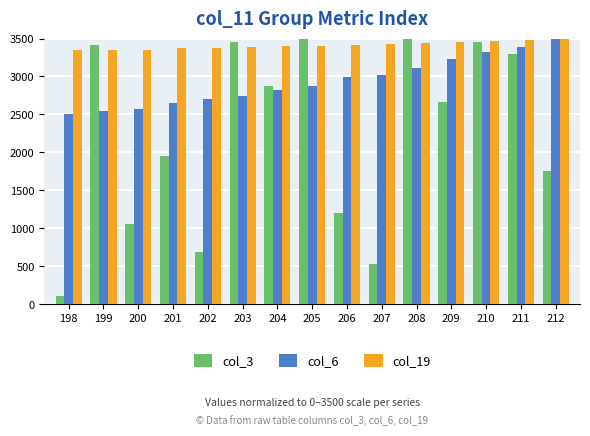

How many data points in col_3 are above 2665?

8